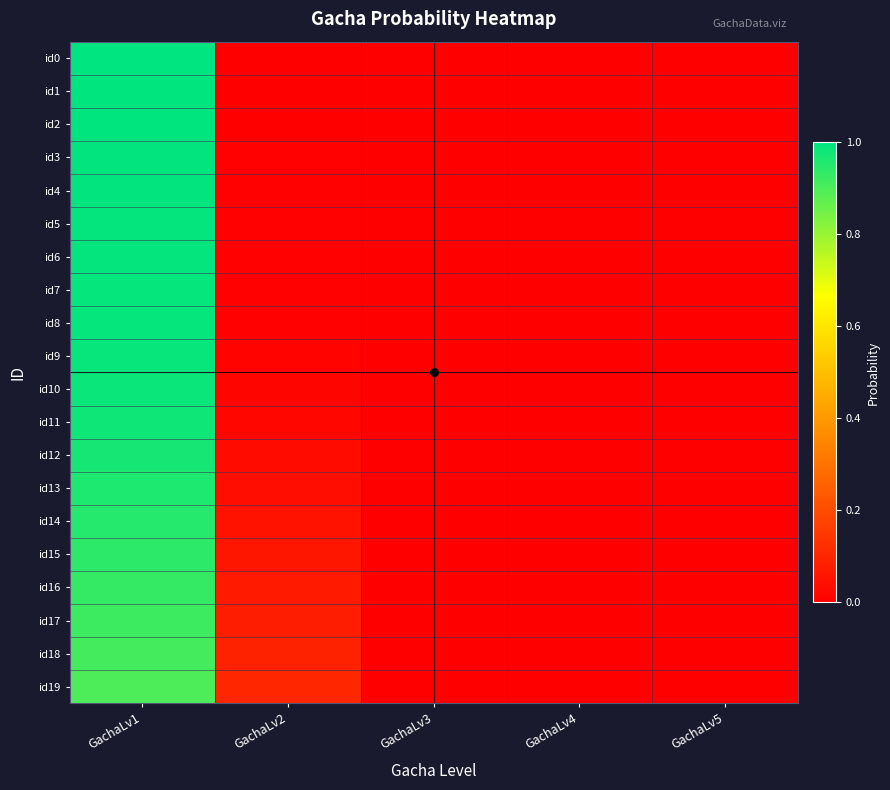

Which series has the widest spread of values?

id0